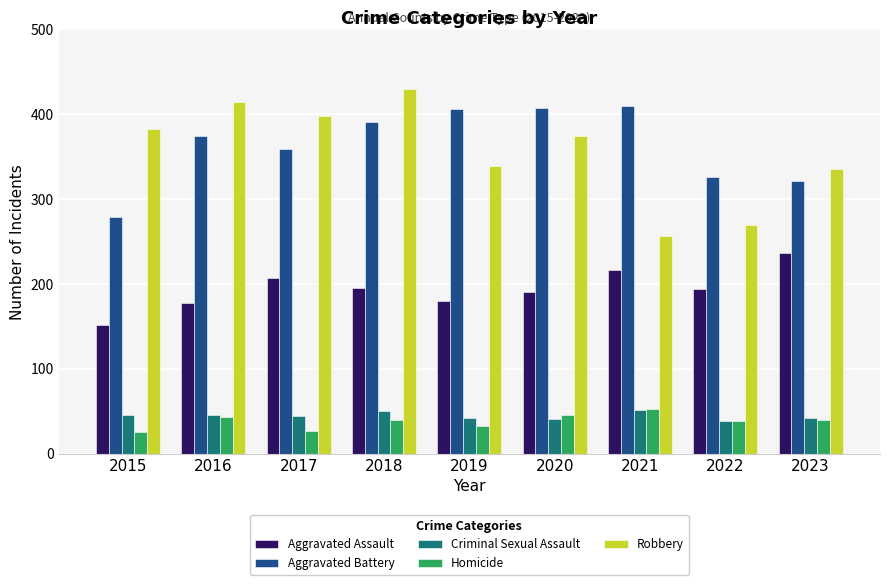

What is the value of the Criminal Sexual Assault bar at the 5th from the left?

42